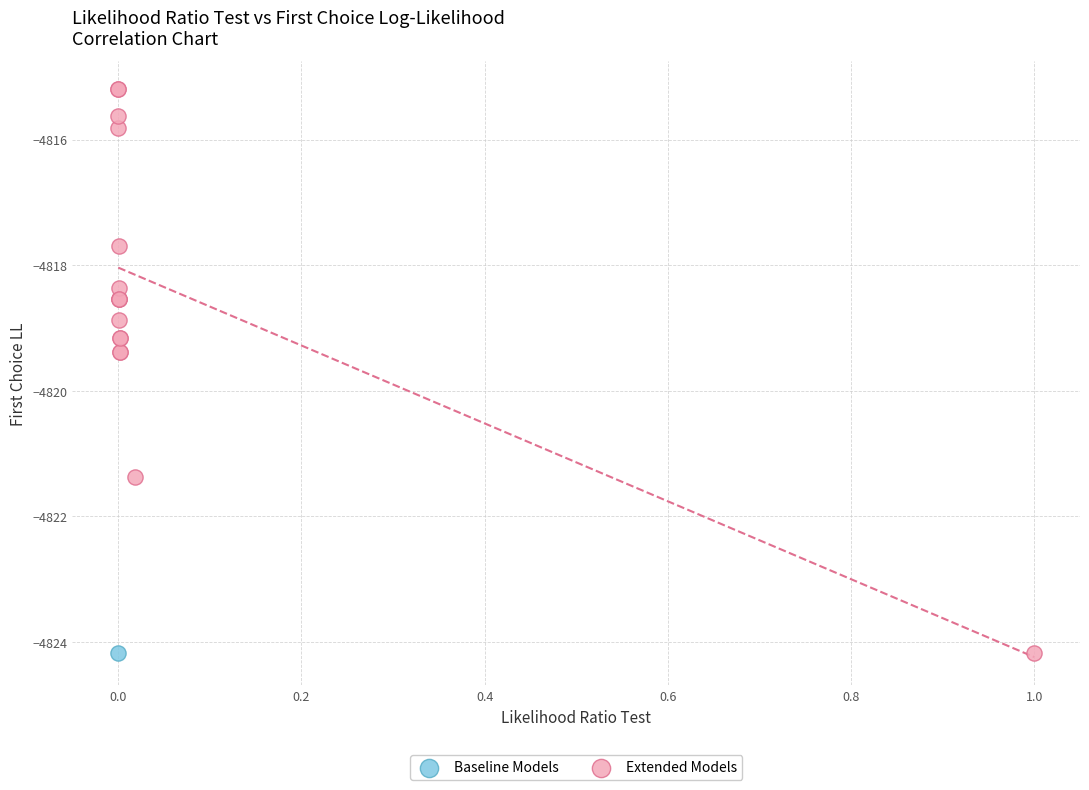

What are all the series names shown in the legend?

Baseline Models, Extended Models